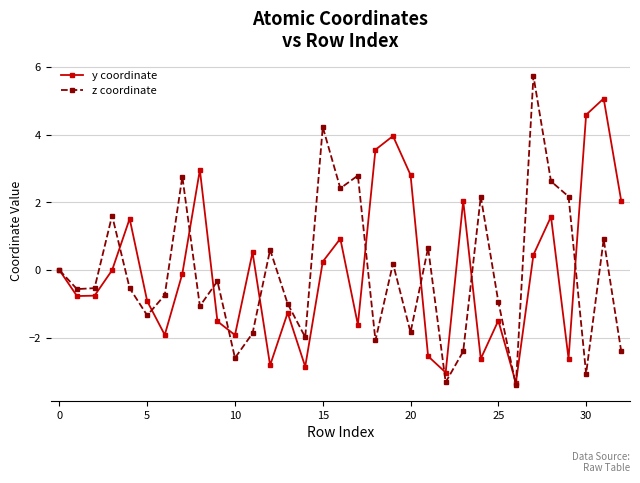

What is the maximum value for z coordinate?

5.7